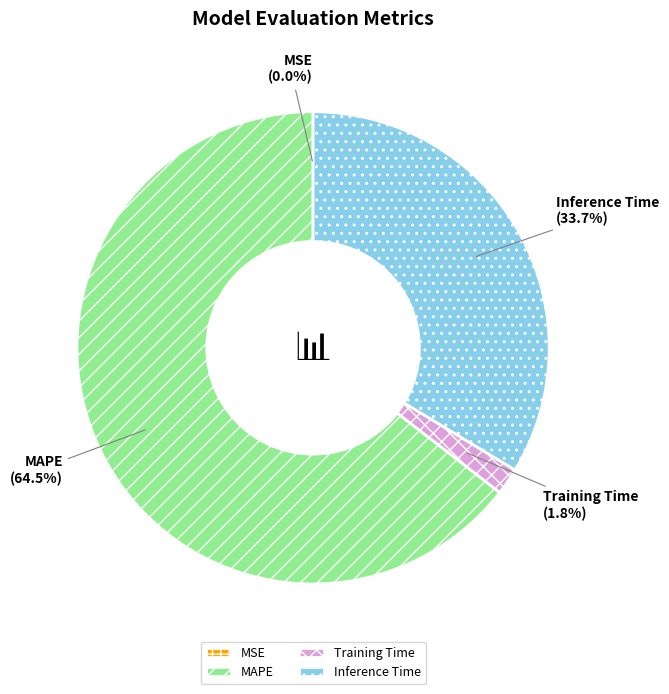

Which category has the biggest portion of the pie?

MAPE